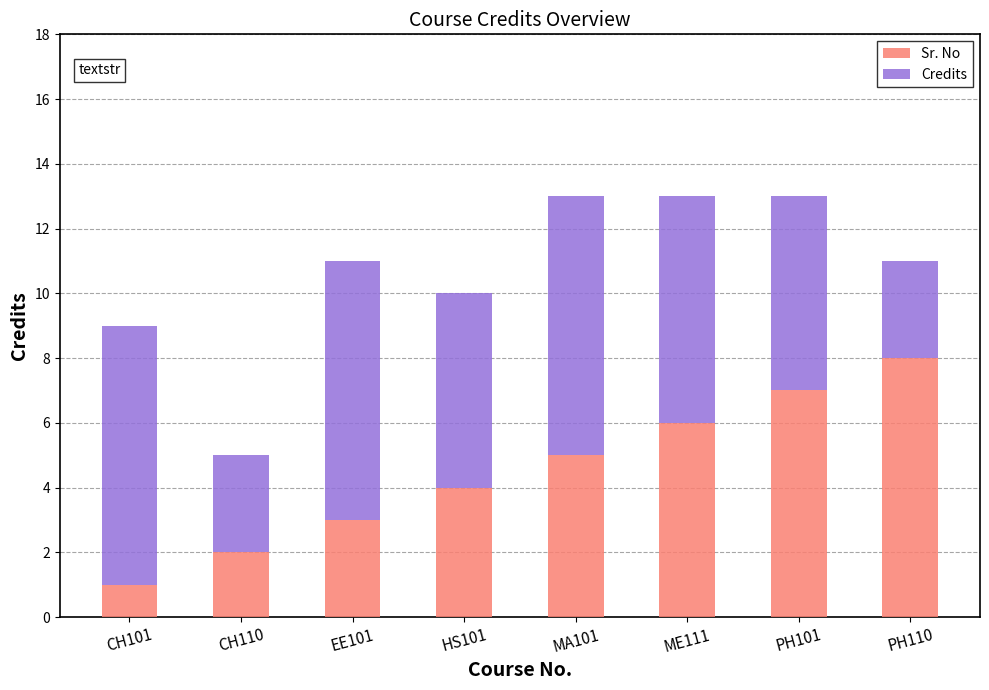

Reading right to left, what are the values for Sr. No?

8	7	6	5	4	3	2	1